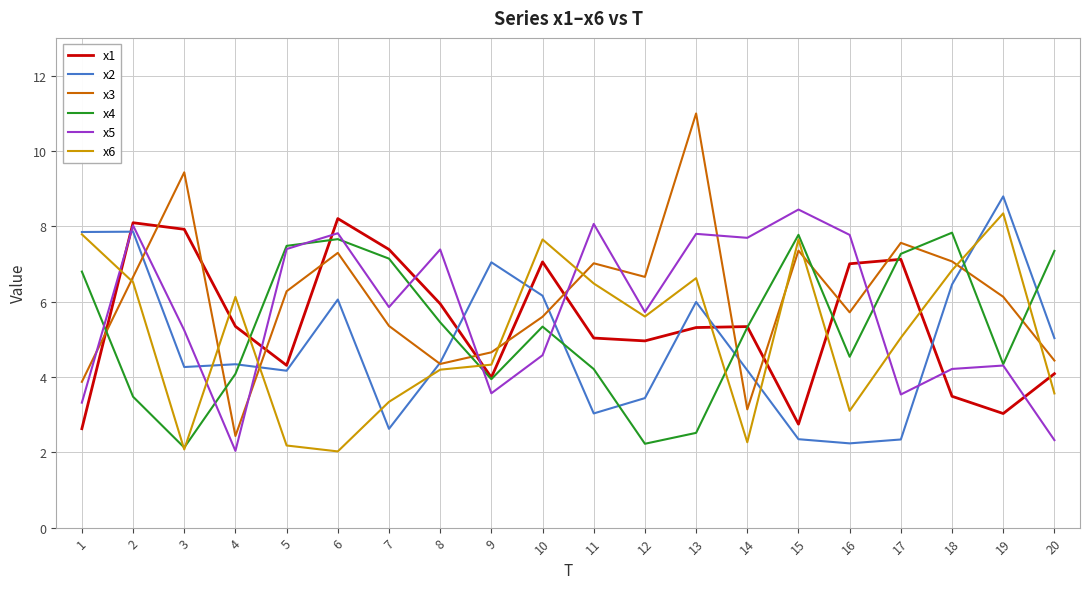

At which category does x5 reach its first local peak?

2